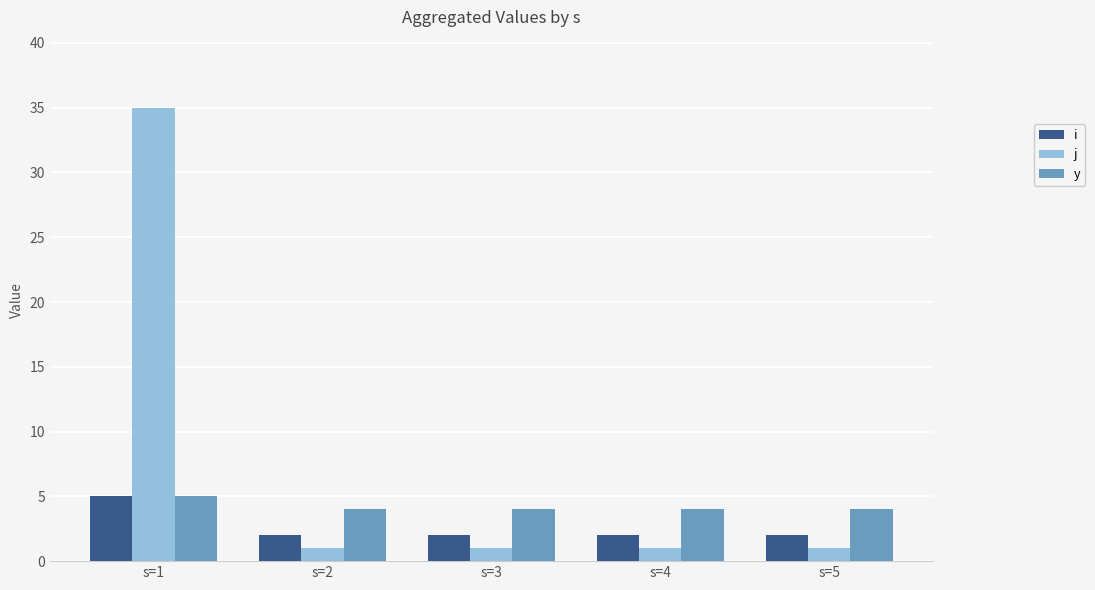

List the series in order of their overall mean, lowest first.

i, y, j